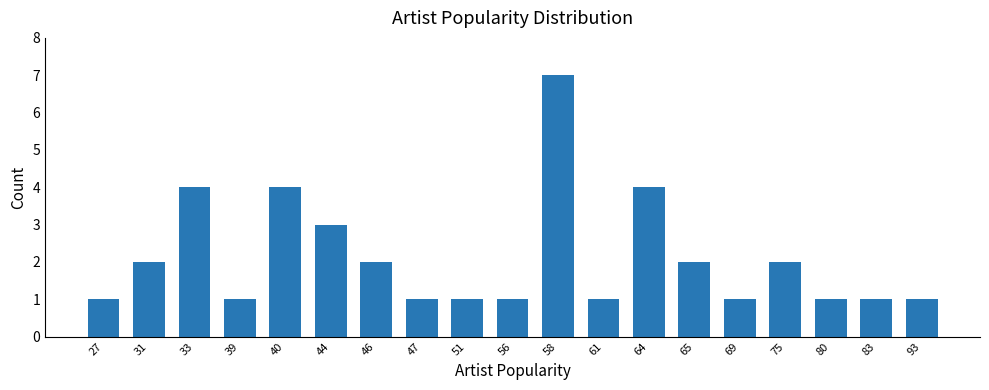

Reading right to left, what are all the values shown in this chart?

1	1	1	2	1	2	4	1	7	1	1	1	2	3	4	1	4	2	1